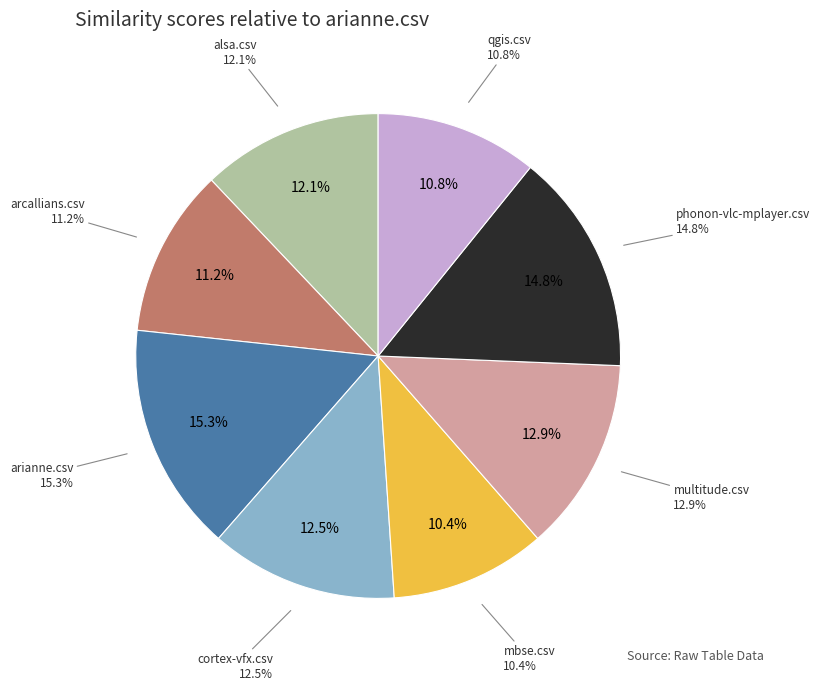

To the nearest percent, what percentage of the pie is multitude.csv?

13%